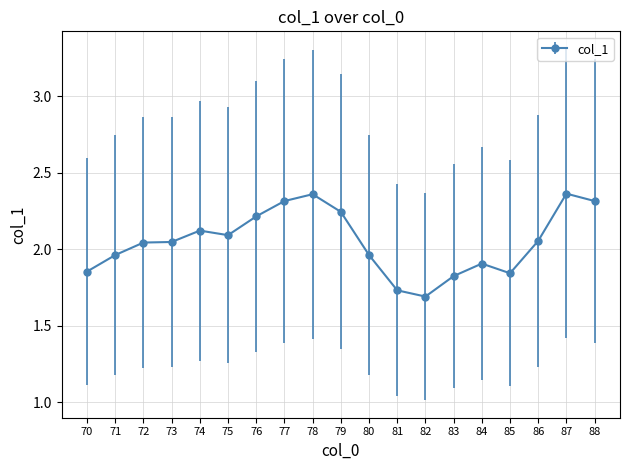

What is the sum of the values at 74 and 88?

4.4